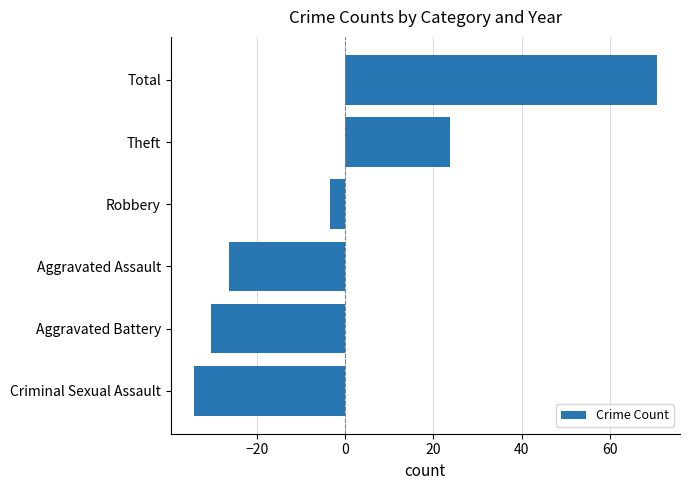

Between Criminal Sexual Assault and Robbery, which is larger?

Robbery